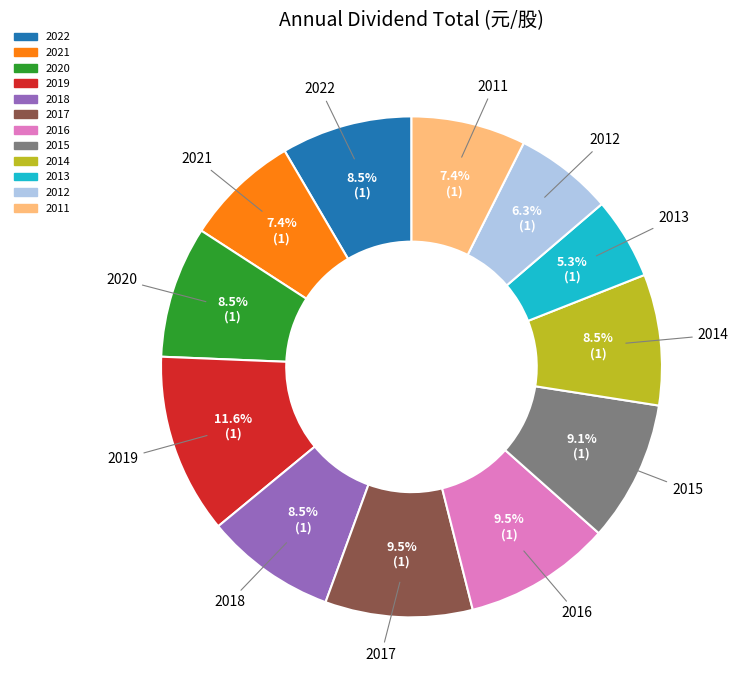

What is the largest slice in the pie chart?

2019